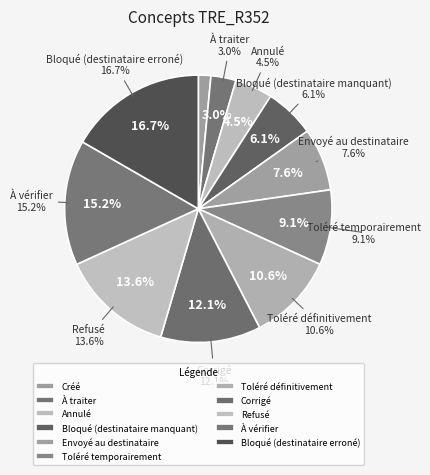

Between Créé and À traiter, which is larger?

À traiter